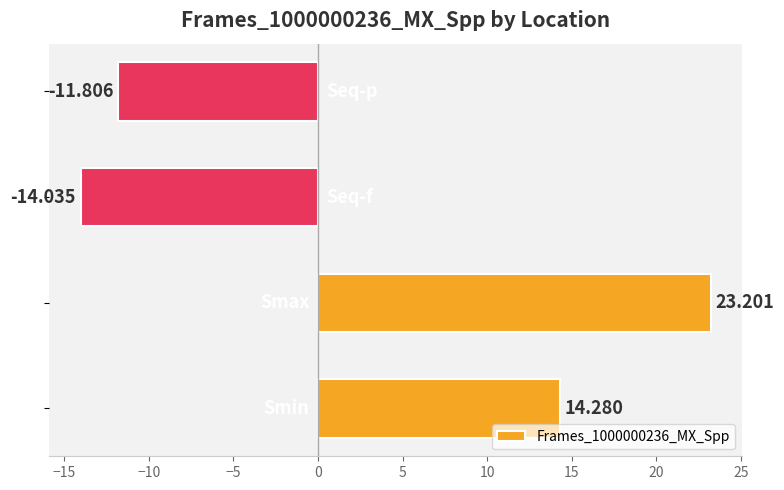

What is the smallest value displayed?

-14.0